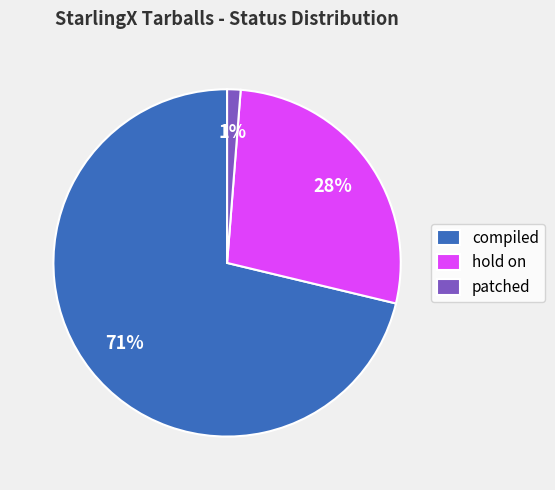

The compiled slice represents 78% of the pie. True or false?

False